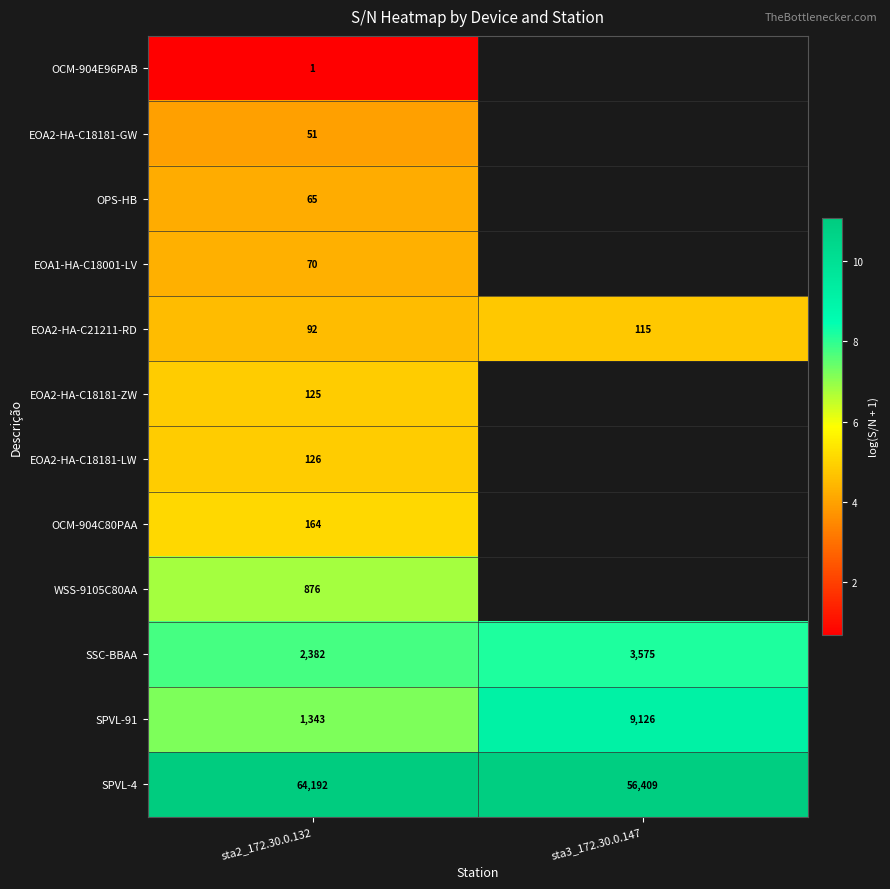

Is the value of OPS-HB at sta2_172.30.0.132 greater than the value of EOA1-HA-C18001-LV at sta2_172.30.0.132?

No